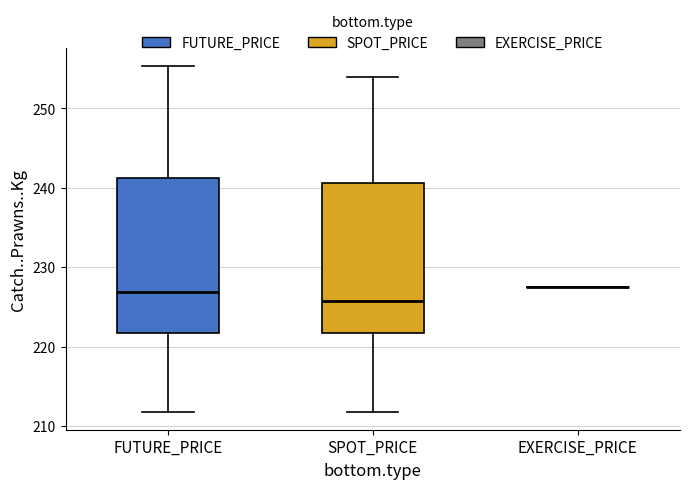

Where does the lower whisker of the box for FUTURE_PRICE end on the y-axis? The values are not printed on the chart, so give them approximately, as read against the axis.

212